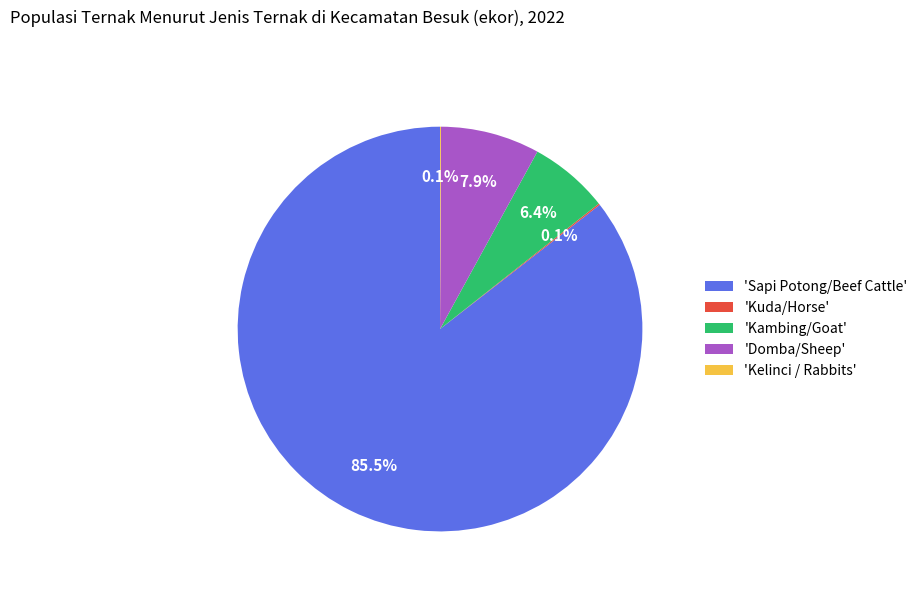

What percentage is NOT represented by 'Sapi Potong/Beef Cattle'?

14.5%